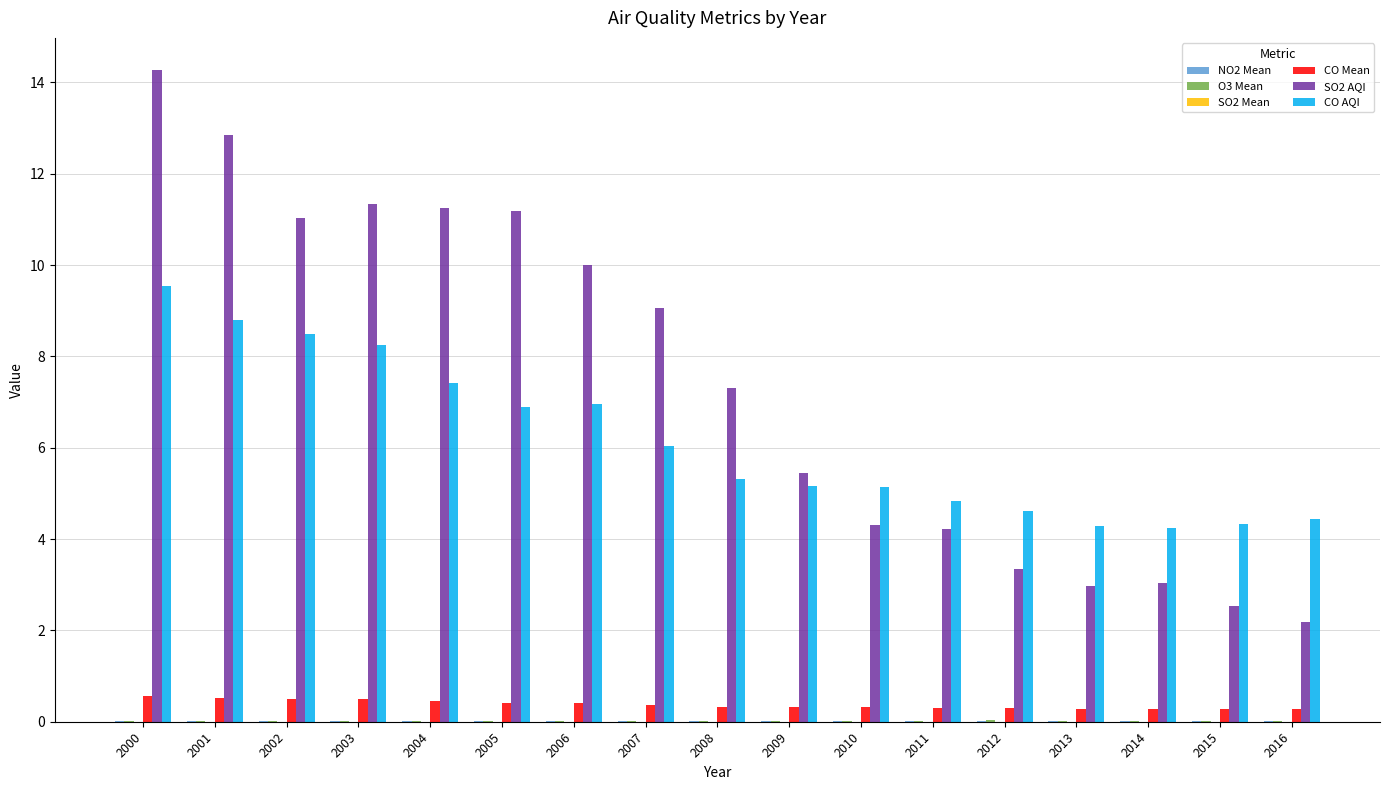

The value of CO AQI at 2011 is 4.8. True or false?

True